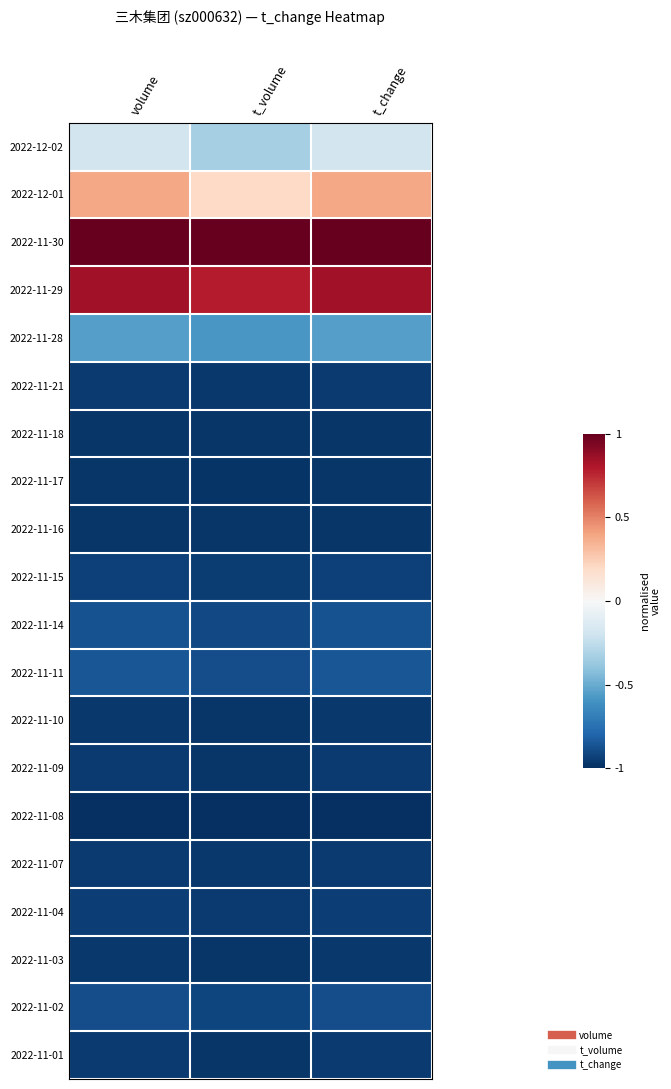

Reading right to left, what are all the values shown in this chart?

2022-12-02: t_change=-0.2	t_volume=-0.3	volume=-0.2
2022-12-01: t_change=0.4	t_volume=0.2	volume=0.4
2022-11-30: t_change=1.0	t_volume=1.0	volume=1.0
2022-11-29: t_change=0.8	t_volume=0.8	volume=0.8
2022-11-28: t_change=-0.6	t_volume=-0.6	volume=-0.6
2022-11-21: t_change=-1.0	t_volume=-1.0	volume=-1.0
2022-11-18: t_change=-1.0	t_volume=-1.0	volume=-1.0
2022-11-17: t_change=-1.0	t_volume=-1.0	volume=-1.0
2022-11-16: t_change=-1.0	t_volume=-1.0	volume=-1.0
2022-11-15: t_change=-0.9	t_volume=-0.9	volume=-0.9
2022-11-14: t_change=-0.9	t_volume=-0.9	volume=-0.9
2022-11-11: t_change=-0.9	t_volume=-0.9	volume=-0.9
2022-11-10: t_change=-1.0	t_volume=-1.0	volume=-1.0
2022-11-09: t_change=-1.0	t_volume=-1.0	volume=-1.0
2022-11-08: t_change=-1.0	t_volume=-1.0	volume=-1.0
2022-11-07: t_change=-1.0	t_volume=-1.0	volume=-1.0
2022-11-04: t_change=-0.9	t_volume=-1.0	volume=-0.9
2022-11-03: t_change=-1.0	t_volume=-1.0	volume=-1.0
2022-11-02: t_change=-0.9	t_volume=-0.9	volume=-0.9
2022-11-01: t_change=-1.0	t_volume=-1.0	volume=-1.0